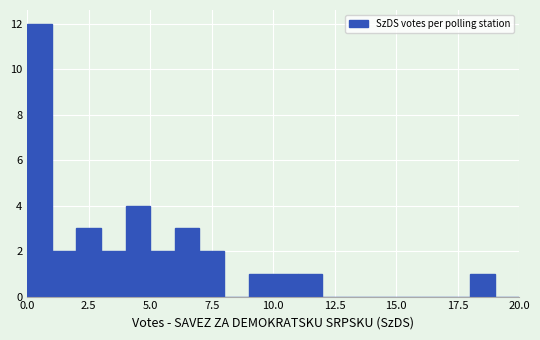

Read against the x-axis, roughly where is the centre of the tallest bar?

0.5